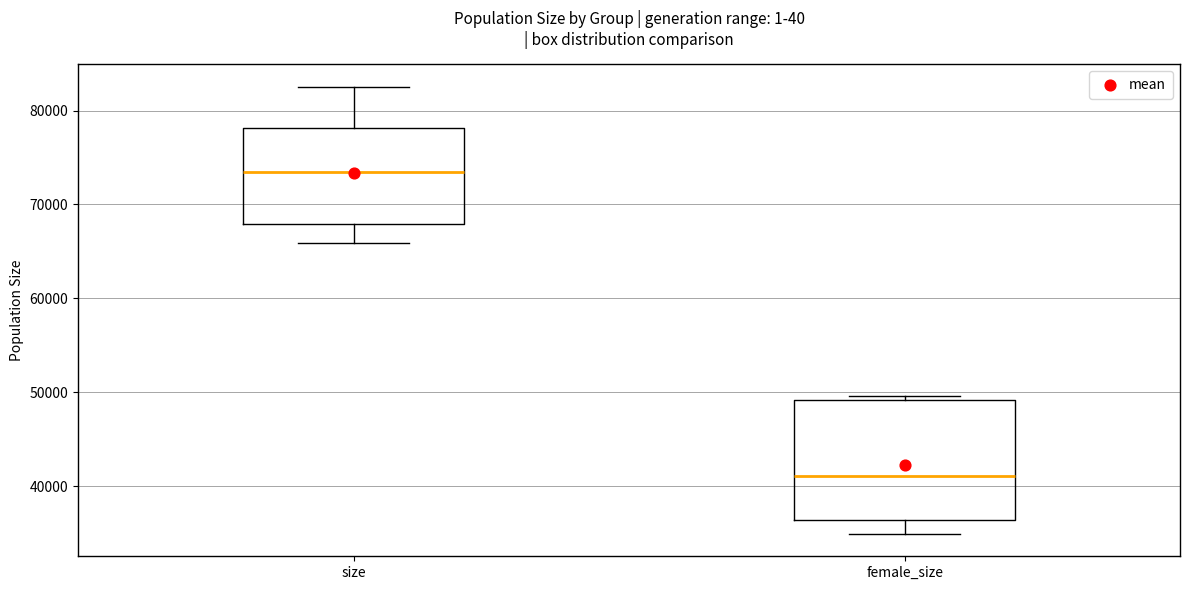

Where does the upper whisker of the box for size end on the y-axis? The values are not printed on the chart, so give them approximately, as read against the axis.

83000